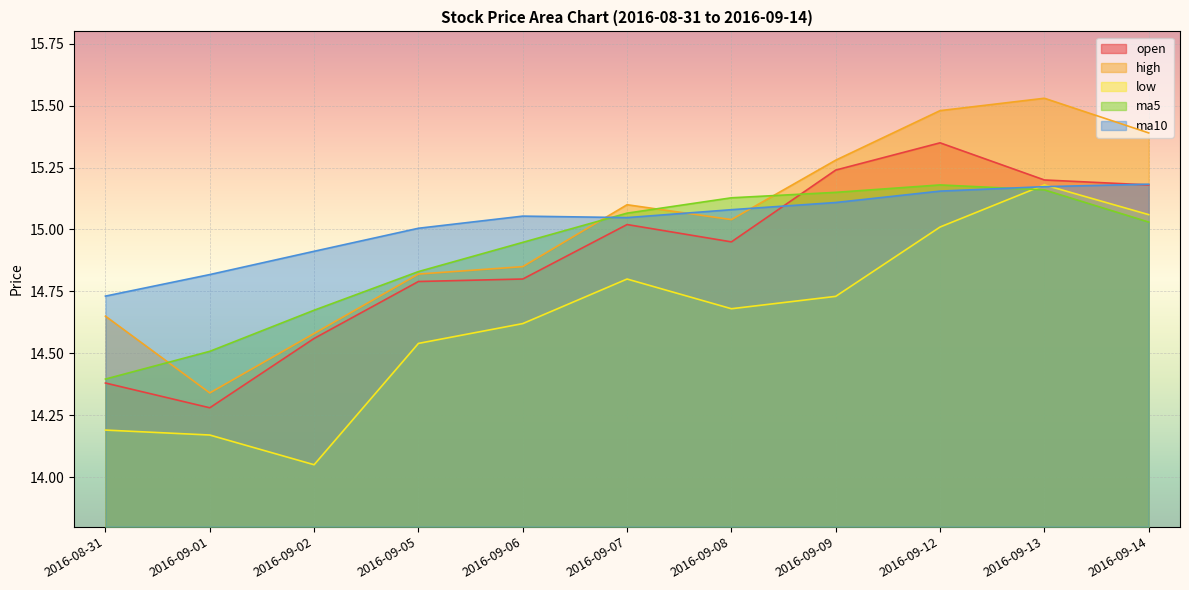

True or false: low has a value of 23.2 at 2016-09-13.

False